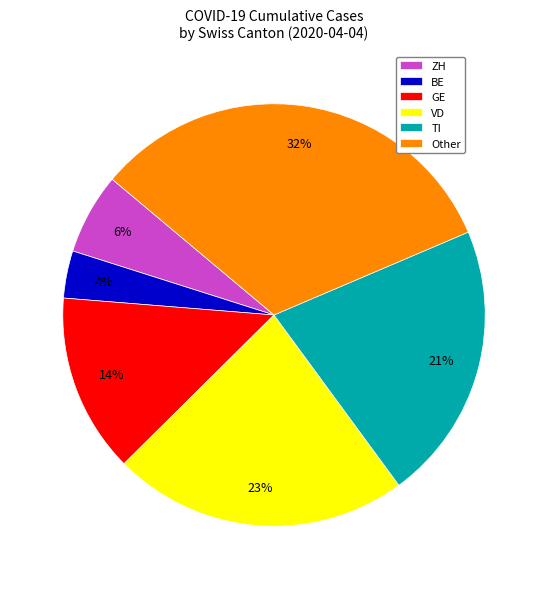

The ZH slice represents 1% of the pie. True or false?

False